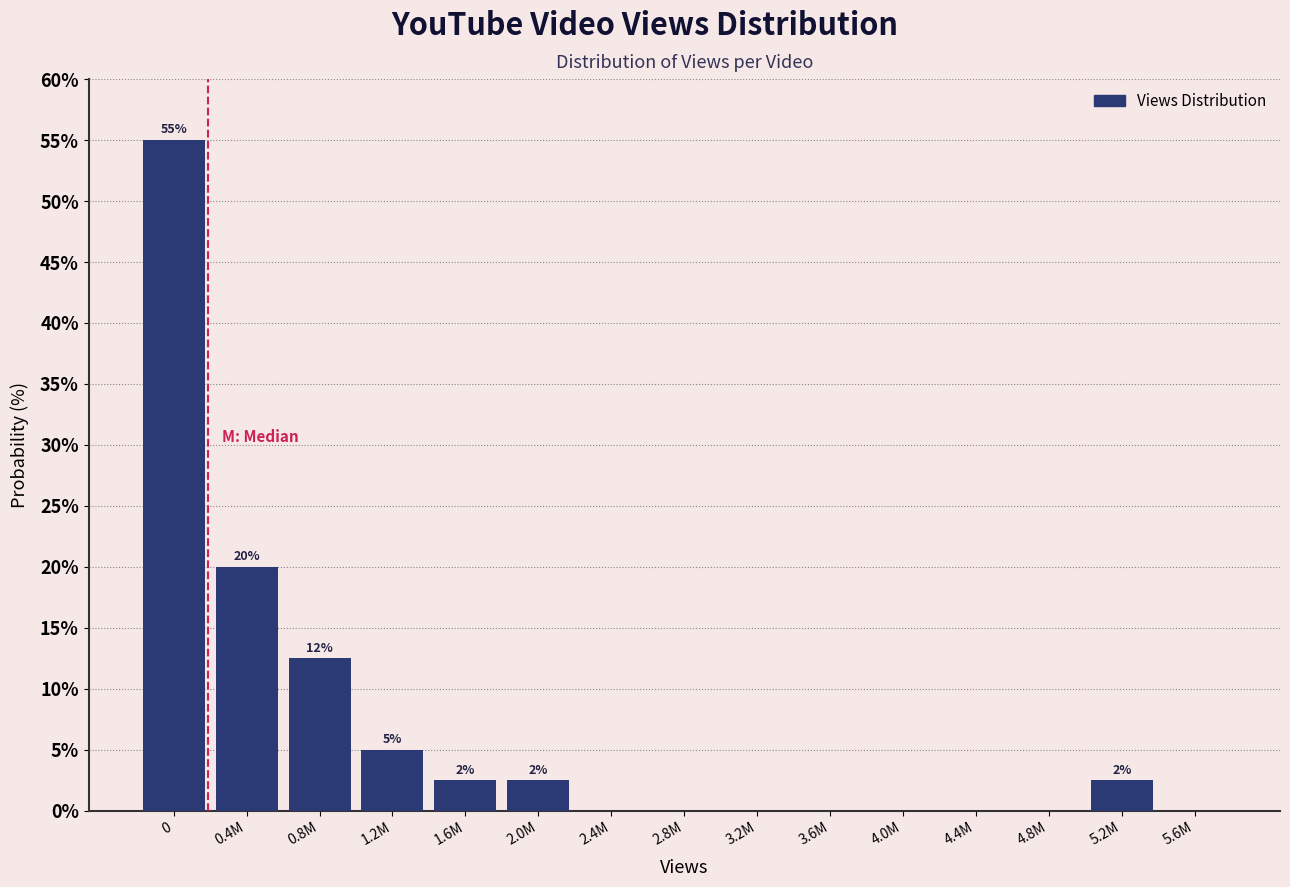

Reading right to left, transcribe all the data shown in this chart.

5.6M=0.0	5.2M=2.5	4.8M=0.0	4.4M=0.0	4.0M=0.0	3.6M=0.0	3.2M=0.0	2.8M=0.0	2.4M=0.0	2.0M=2.5	1.6M=2.5	1.2M=5.0	0.8M=12.5	0.4M=20.0	0=55.0